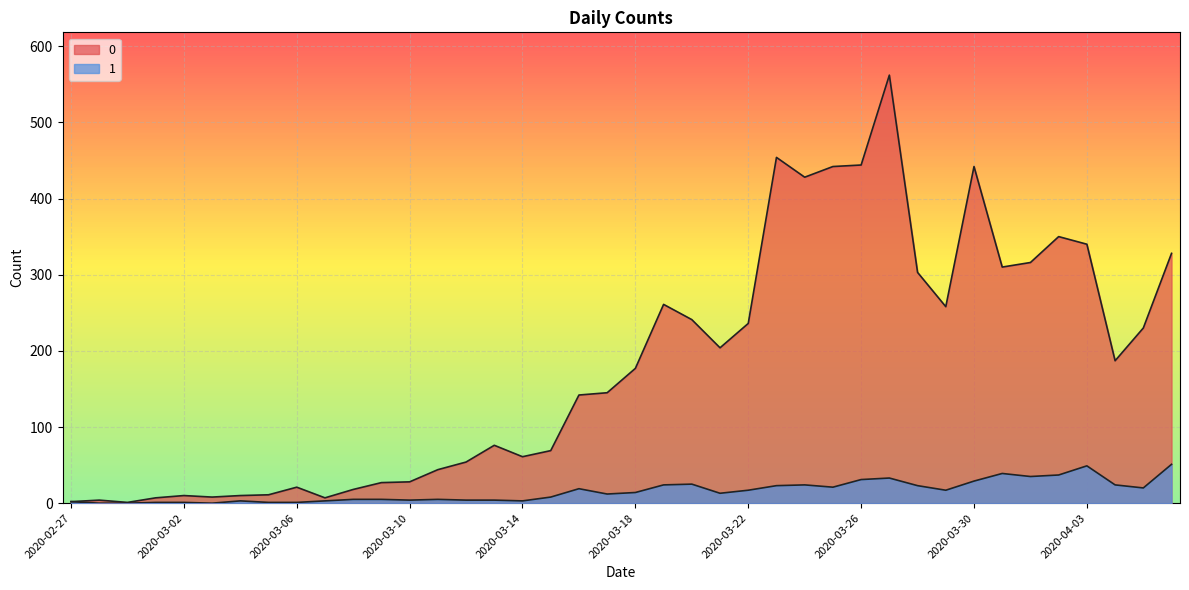

Reading right to left, what are all the values shown in this chart?

0: 328	230	187	340	350	316	310	442	258	303	562	444	442	428	454	236	204	241	261	177	145	142	69	61	76	54	44	28	27	18	7	21	11	10	8	10	7	1	4	2
1: 51	20	24	49	37	35	39	29	17	23	33	31	21	24	23	17	13	25	24	14	12	19	8	3	4	4	5	4	5	5	3	1	1	3	0	1	1	0	0	2